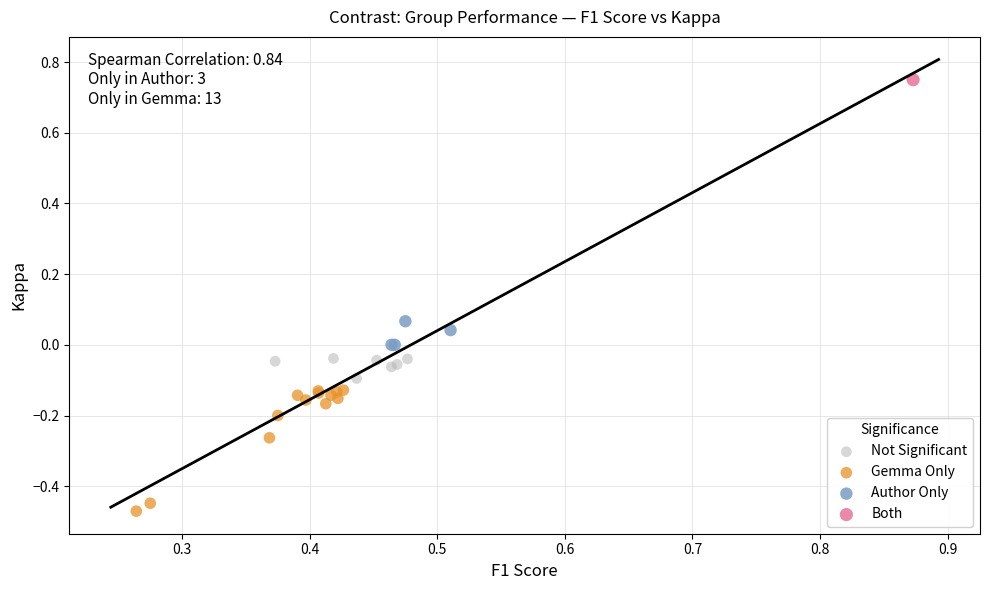

What are all the series names shown in the legend?

Not Significant, Gemma Only, Author Only, Both